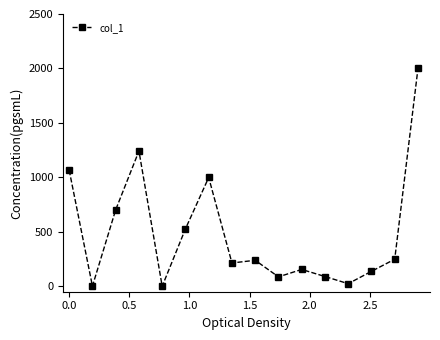

What is the difference between the maximum and minimum values?

2000.0